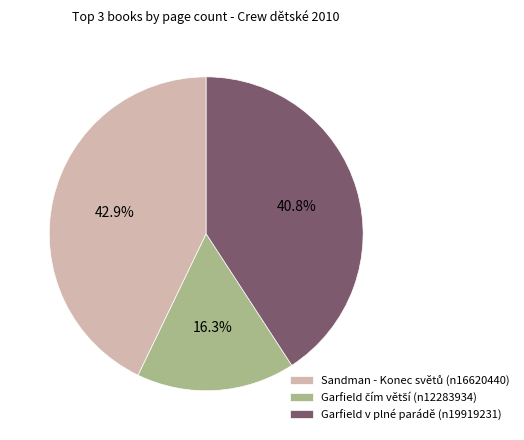

What percentage is NOT represented by Garfield v plné parádě (n19919231)?

59.2%